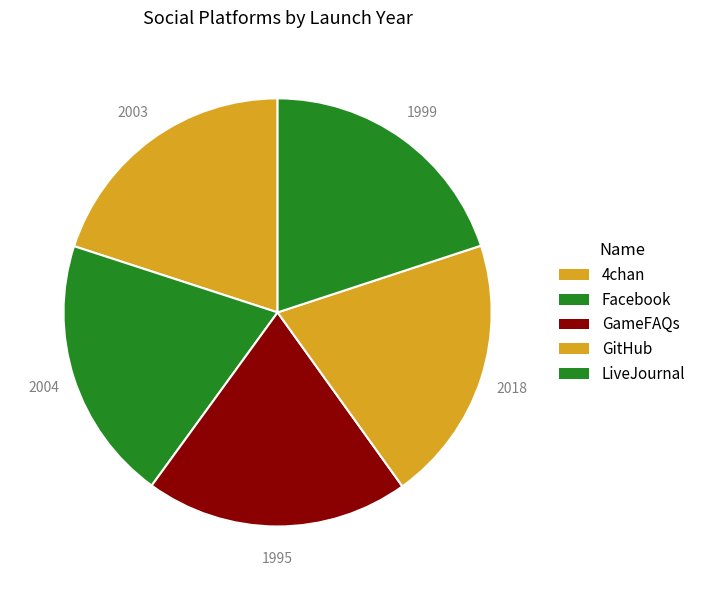

What percentage is the Facebook slice, to the nearest percent?

20%